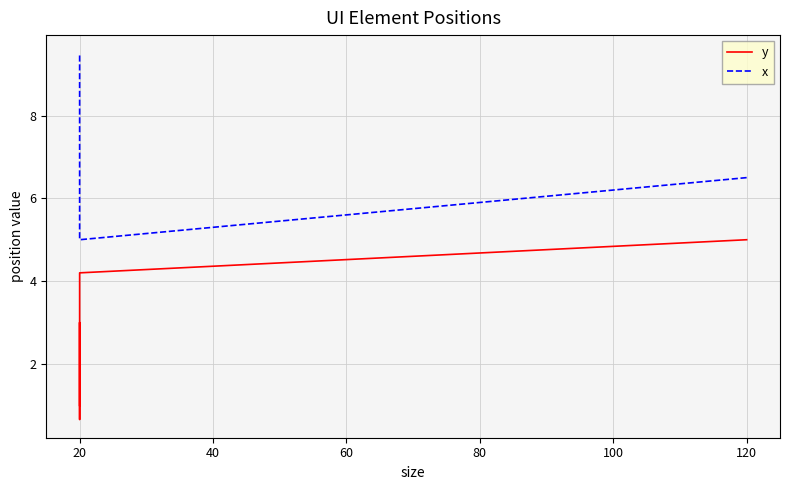

Is this an area chart (filled region under the line)?

No